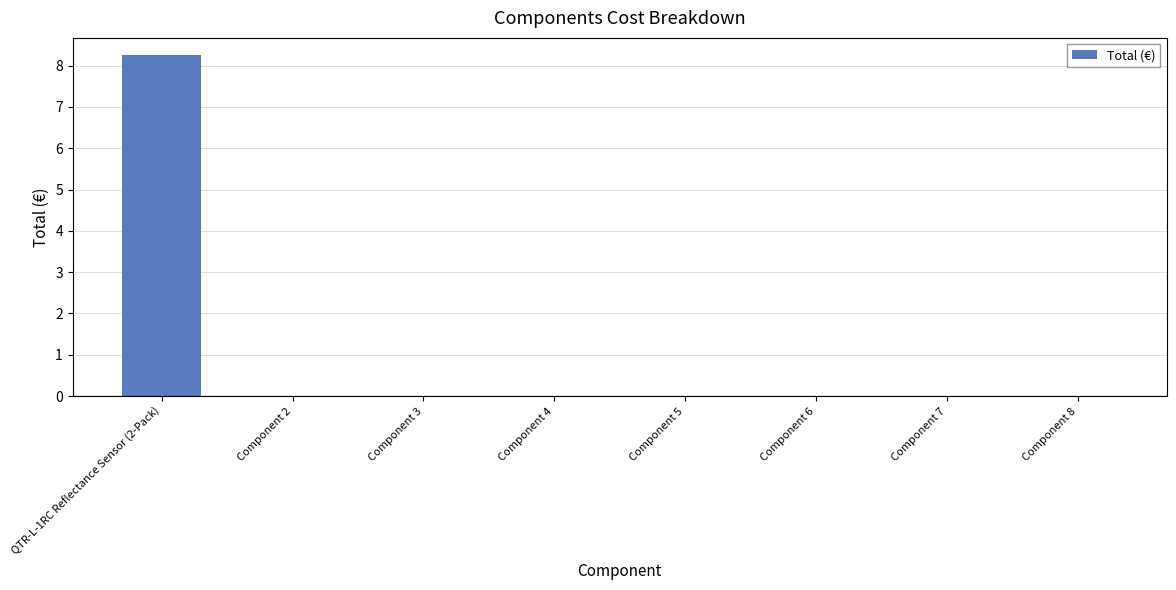

What is the maximum value shown in the chart?

8.3